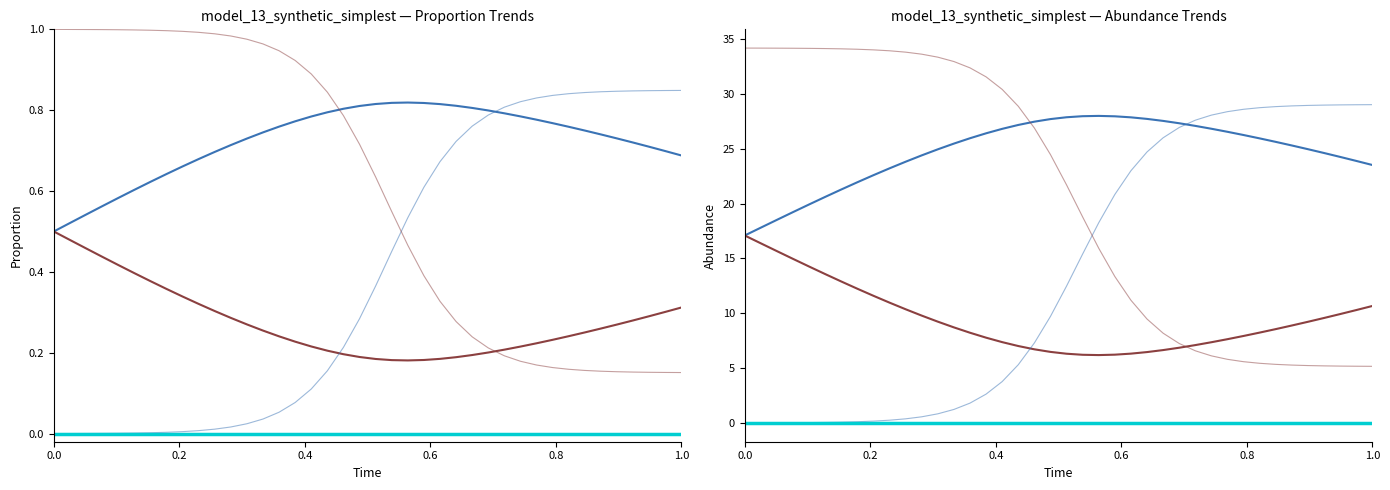

True or false: S and C intersect in this chart.

True